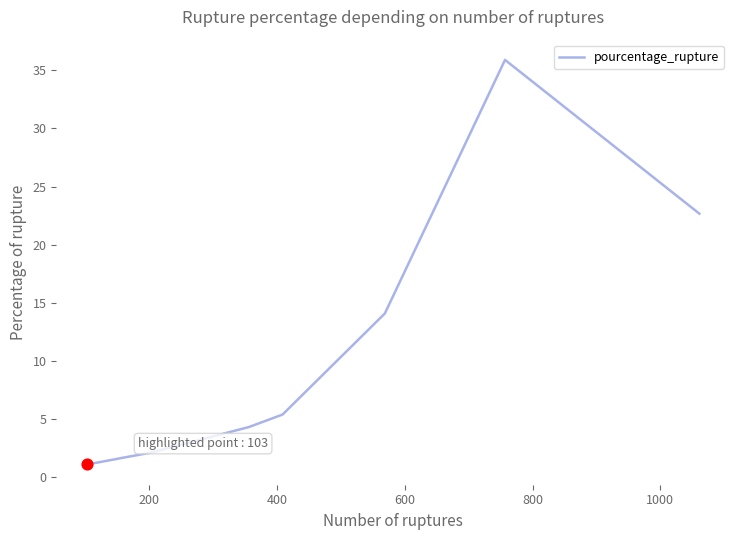

What is the greatest value displayed?

35.9